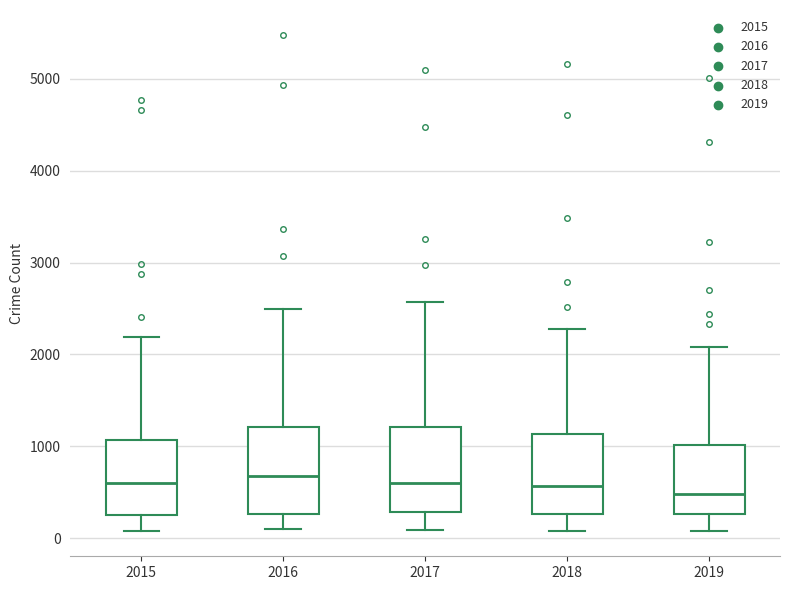

Reading left to right, transcribe this box plot: for each box, give where its median line is, the range the box spans, and where its two whiskers end, as read against the y-axis. The values are not printed on the chart, so give them approximately, as read against the axis.

2015: median 600, box 300 to 1100, whiskers 100 to 2200
2016: median 700, box 300 to 1200, whiskers 100 to 2500
2017: median 600, box 300 to 1200, whiskers 100 to 2600
2018: median 600, box 300 to 1100, whiskers 100 to 2300
2019: median 500, box 300 to 1000, whiskers 100 to 2100